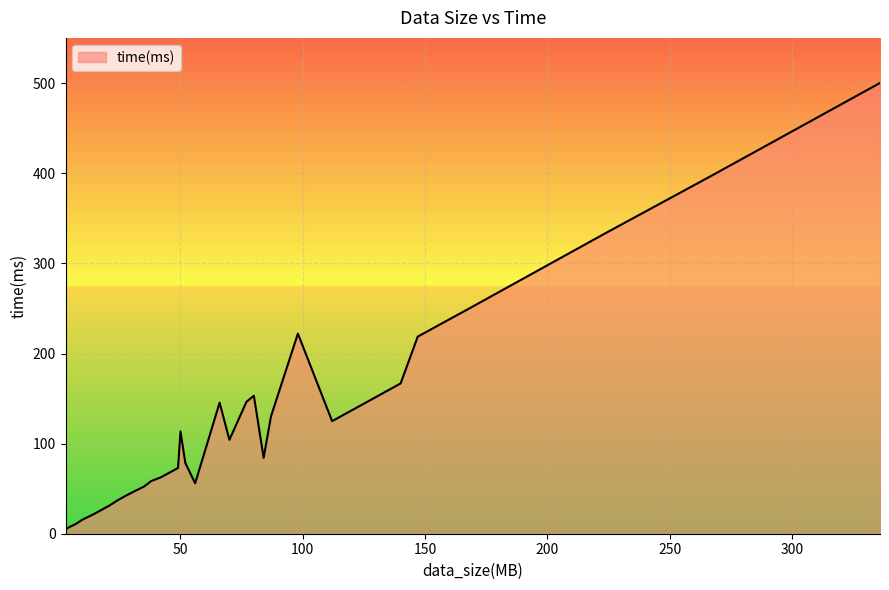

What is the maximum value shown in the chart?

500.3